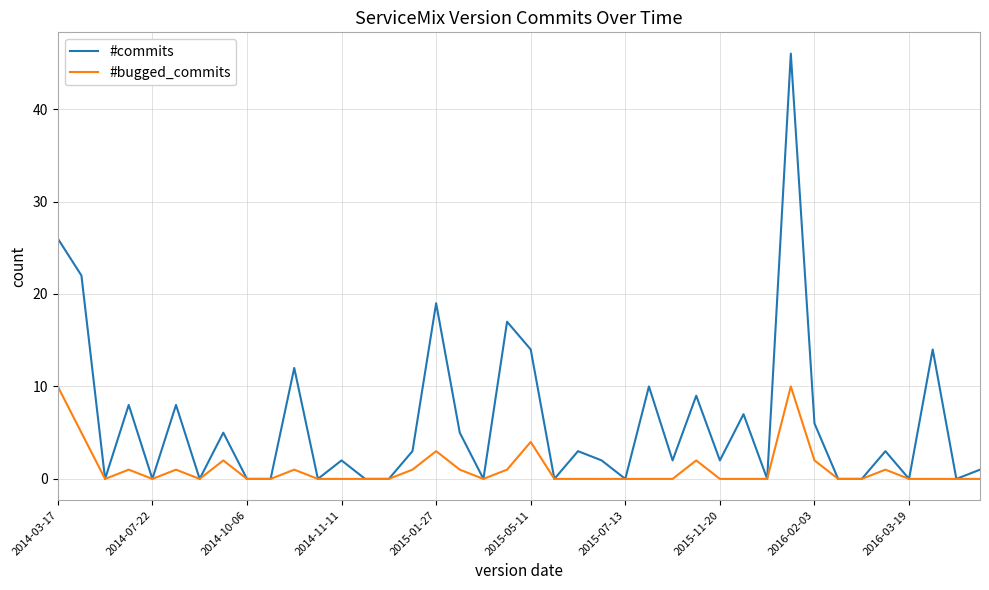

List the series in order of their peak value, highest first.

#commits, #bugged_commits